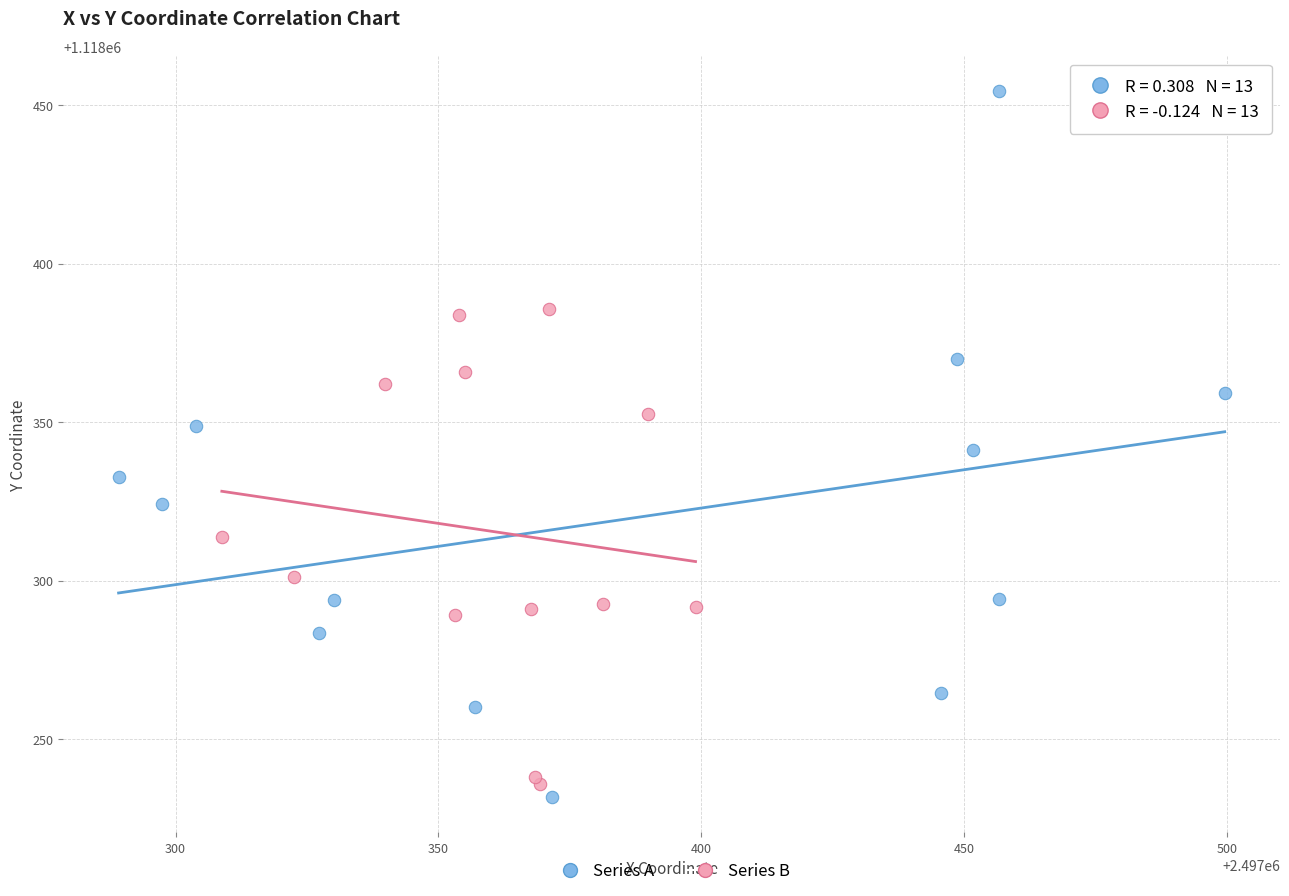

Which series has the largest Y range (max minus min)?

Series A